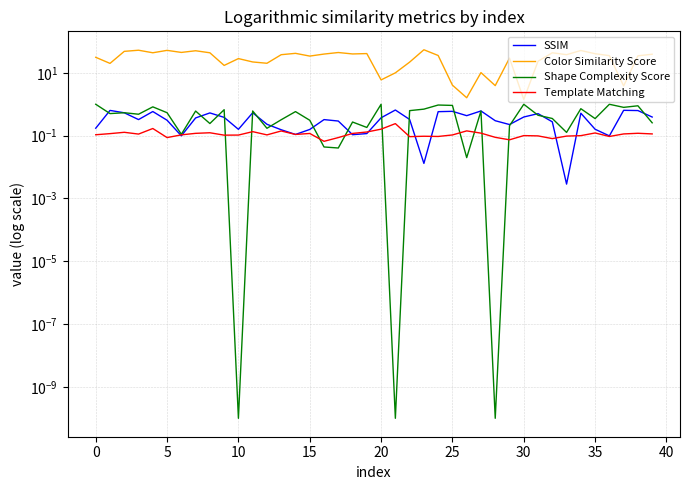

How many distinct data groups are displayed?

4